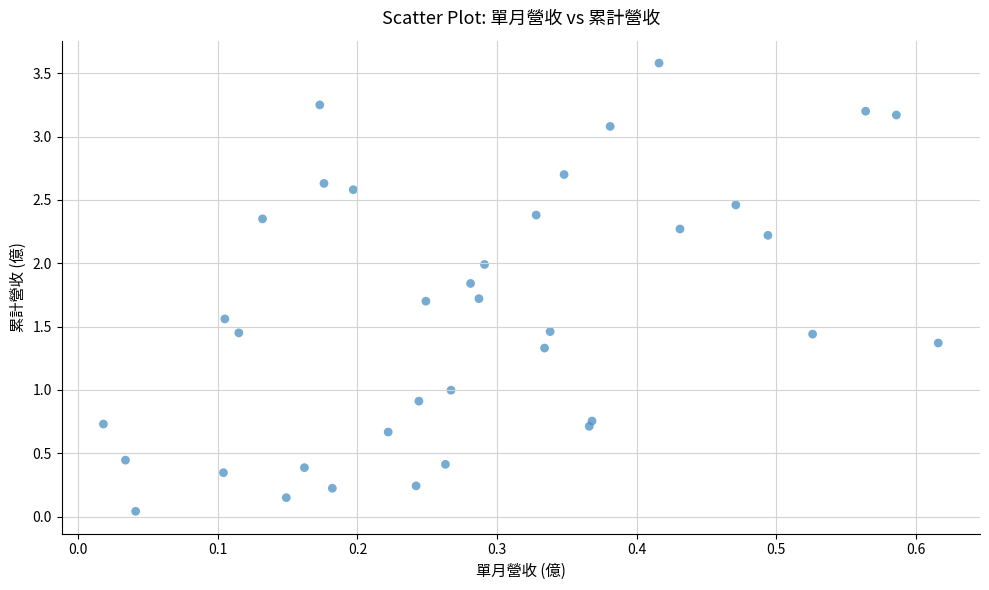

What is the range of Y values (max minus min)?

3.5